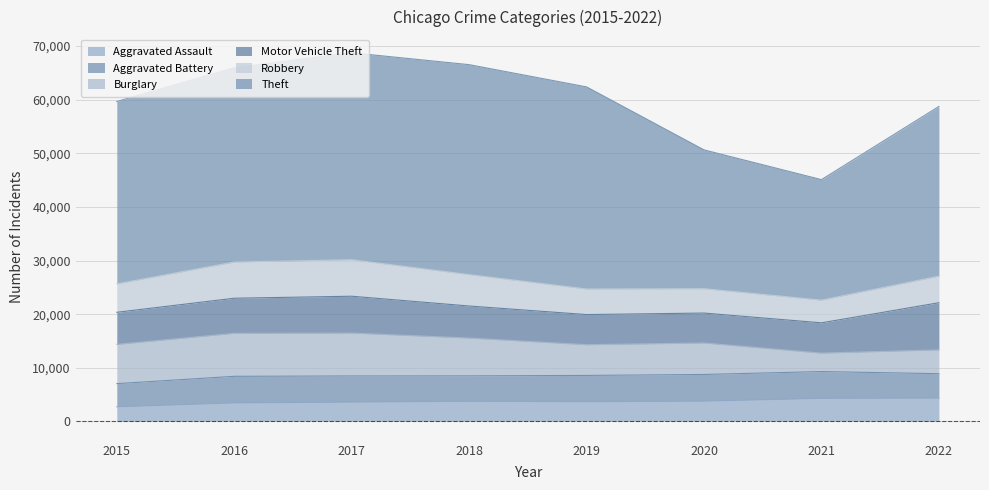

What is the sum of the Theft values at 2021 and 2022?

54120